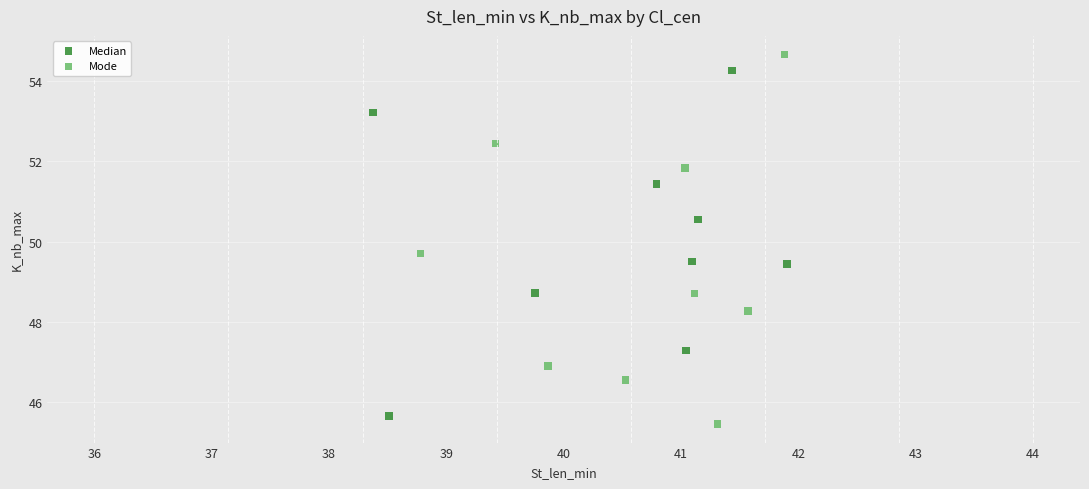

Which series has the largest Y range (max minus min)?

Mode